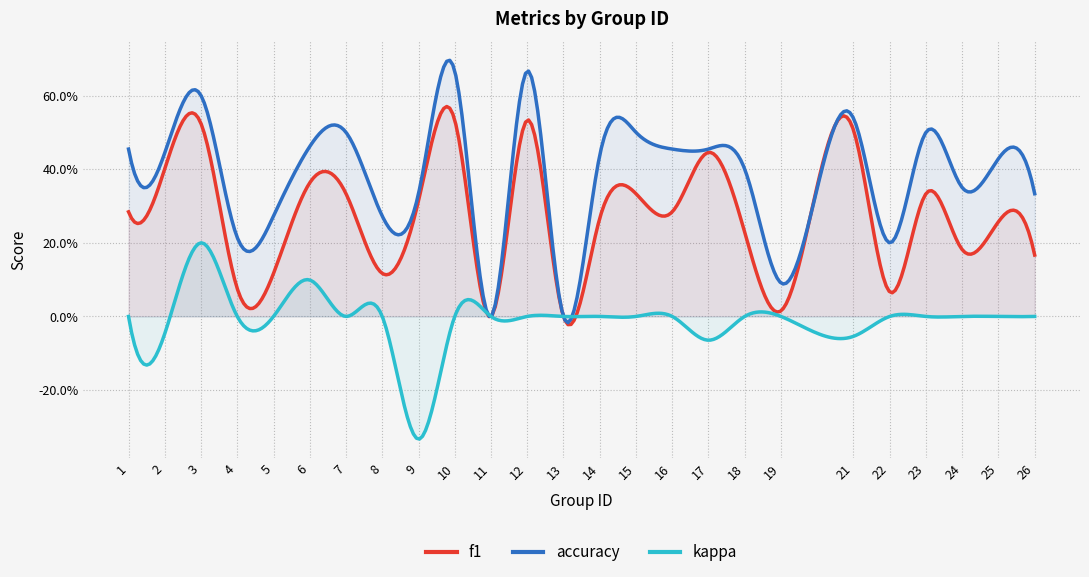

Which series has the widest spread of values?

accuracy